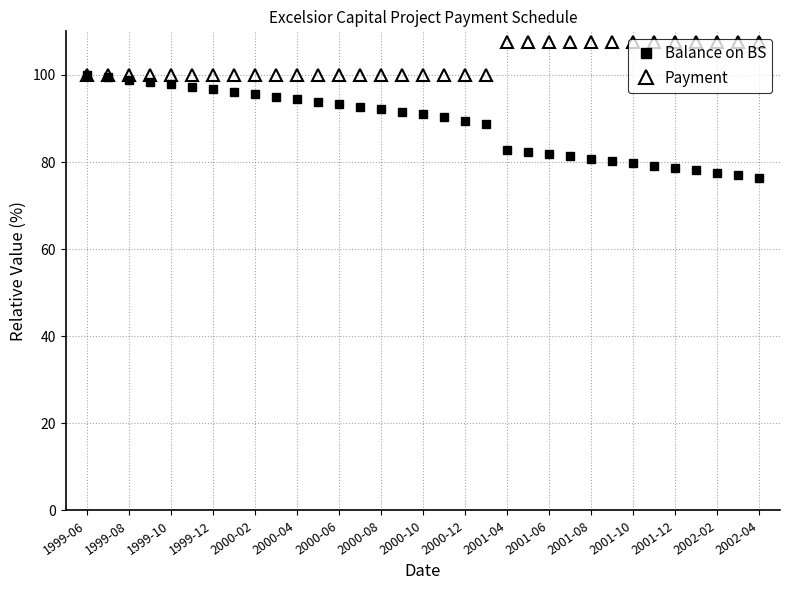

Which series has the largest range (max minus min)?

Balance on BS